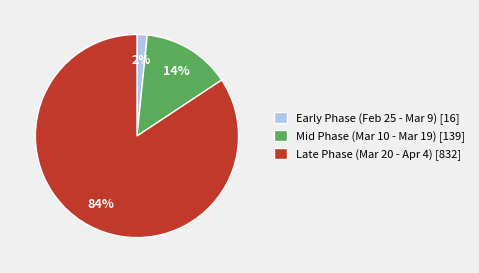

Between Late Phase (Mar 20 - Apr 4) [832] and Mid Phase (Mar 10 - Mar 19) [139], which is larger?

Late Phase (Mar 20 - Apr 4) [832]